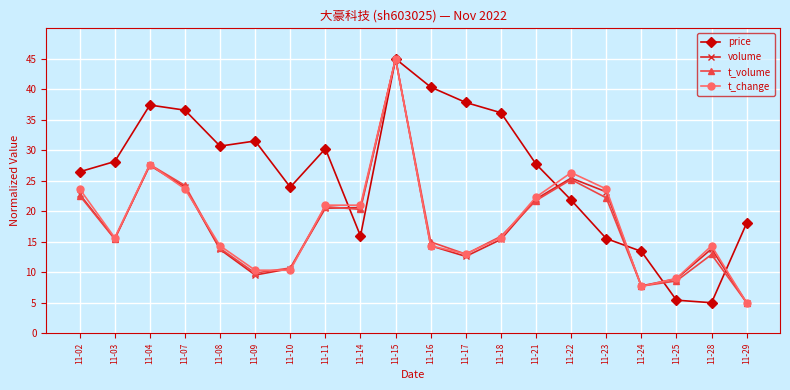

At which category does t_change reach its first local peak?

11-04